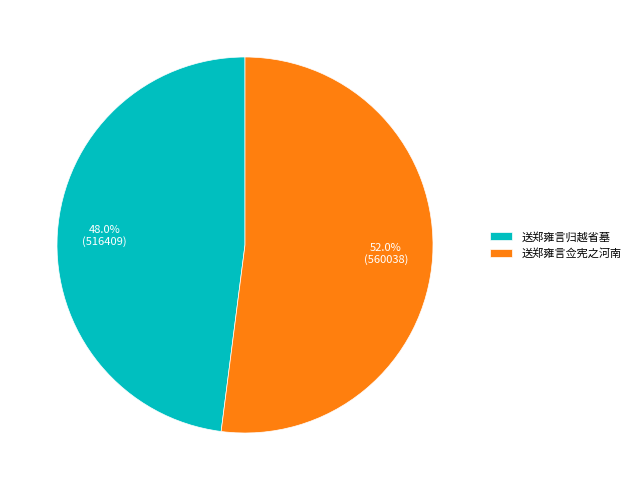

What percentage is the 送郑雍言佥宪之河南 slice, to the nearest percent?

52%